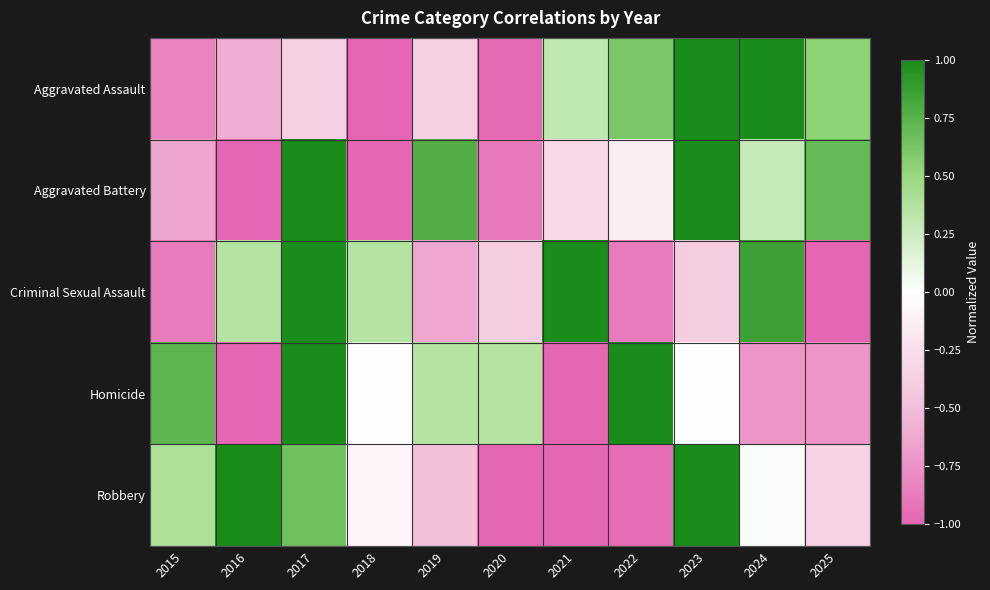

At which category is the sum across all series the highest?

2017